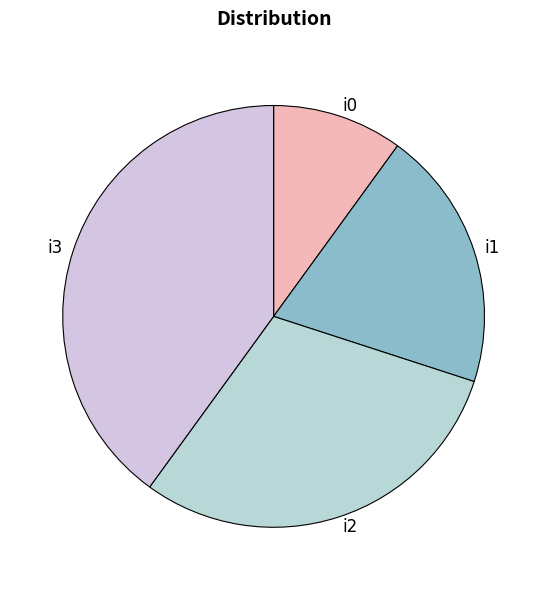

How many segments does this pie chart have?

4